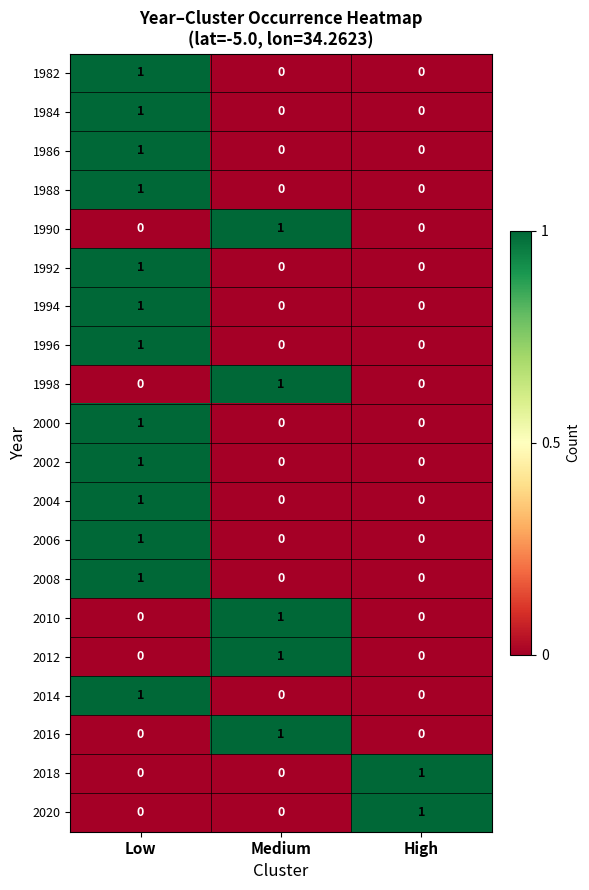

At which category is the sum across all series the highest?

Low